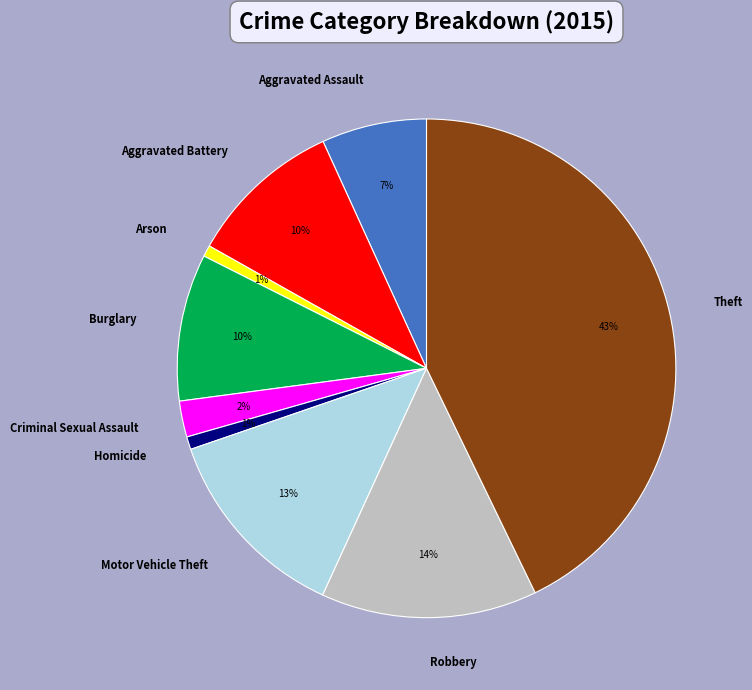

Which category has the biggest portion of the pie?

Theft